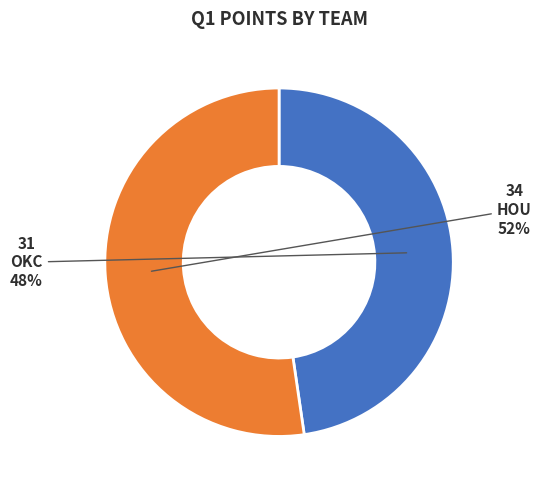

Is there a majority slice in this chart?

Yes